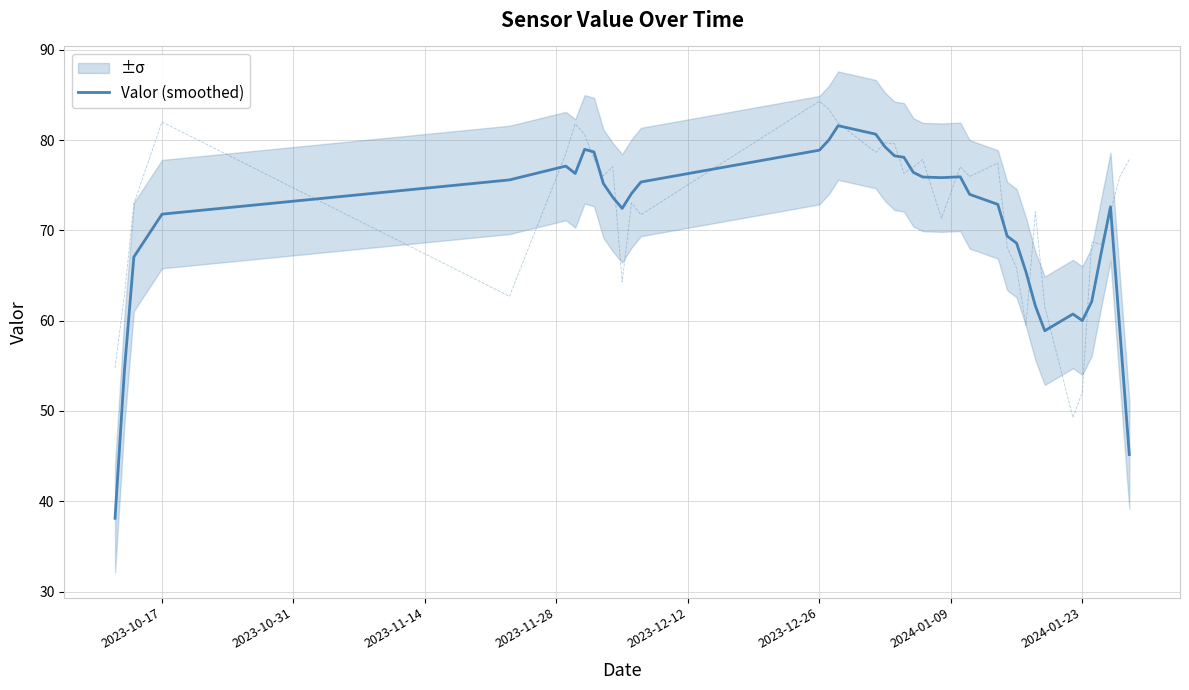

What is the maximum value for Valor (smoothed)?

81.6